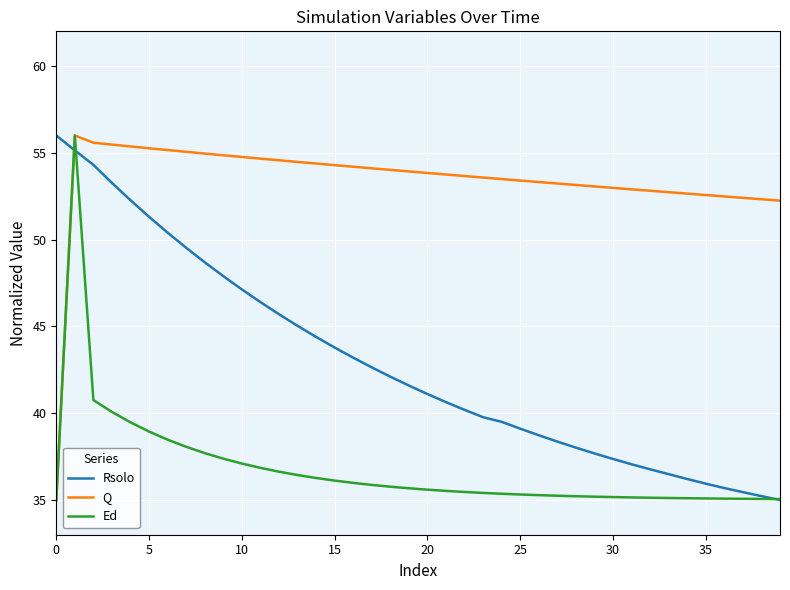

What is the lowest value of the Q series?

35.0